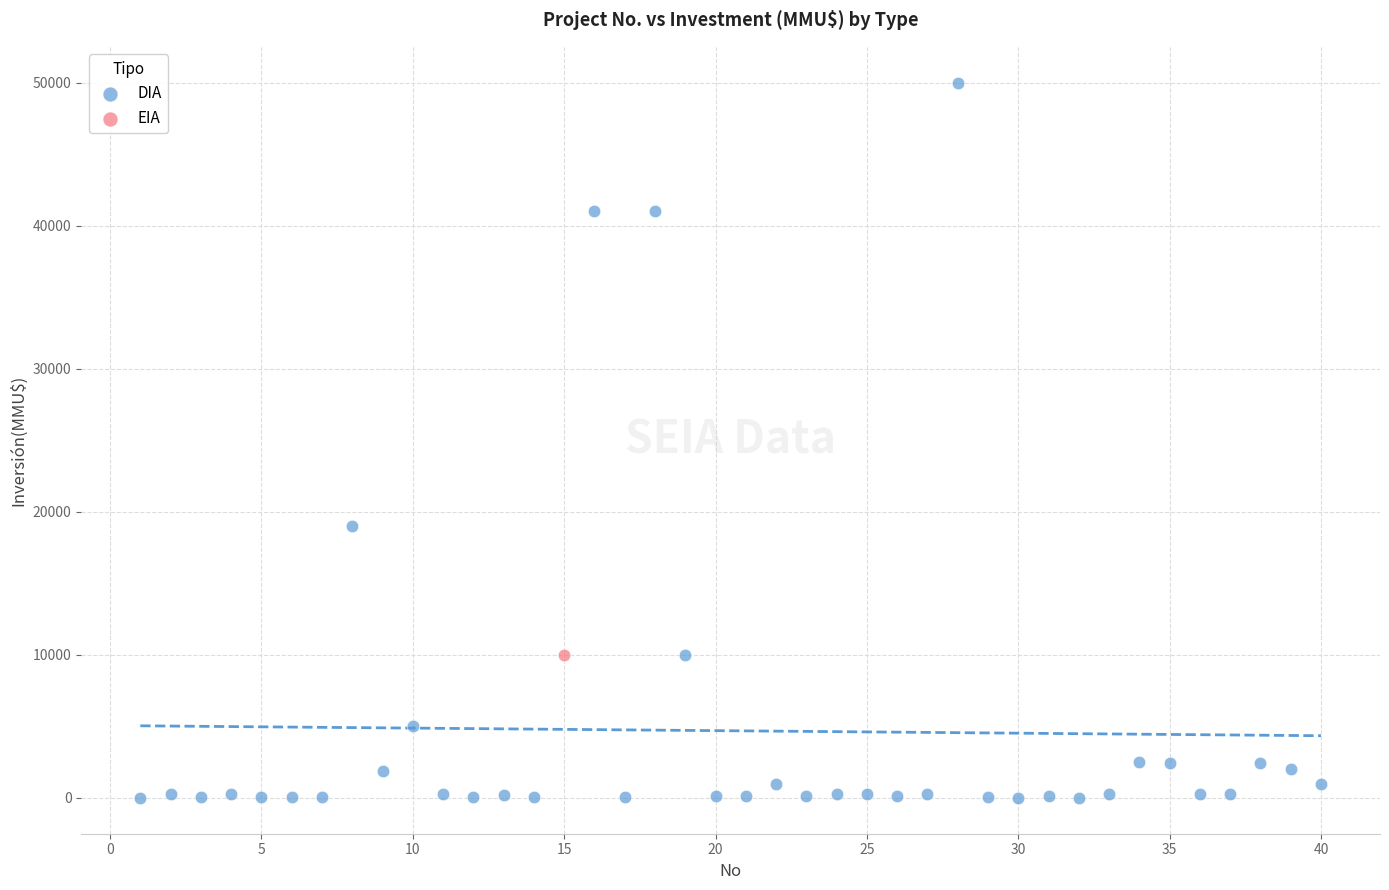

What are all the series names shown in the legend?

DIA, EIA